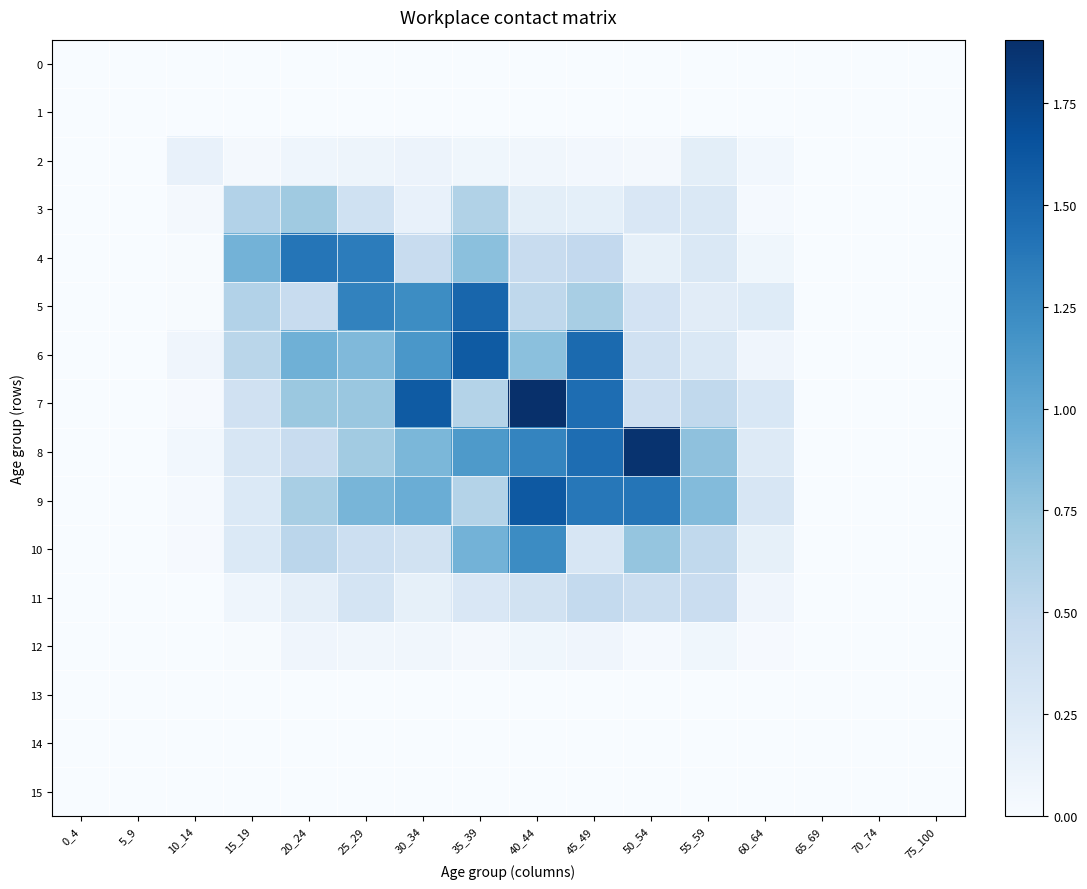

Reading left to right, list all the values displayed in this chart.

0: 0_4=0.0	5_9=0.0	10_14=0.0	15_19=0.0	20_24=0.0	25_29=0.0	30_34=0.0	35_39=0.0	40_44=0.0	45_49=0.0	50_54=0.0	55_59=0.0	60_64=0.0	65_69=0.0	70_74=0.0	75_100=0.0
1: 0_4=0.0	5_9=0.0	10_14=0.0	15_19=0.0	20_24=0.0	25_29=0.0	30_34=0.0	35_39=0.0	40_44=0.0	45_49=0.0	50_54=0.0	55_59=0.0	60_64=0.0	65_69=0.0	70_74=0.0	75_100=0.0
2: 0_4=0.0	5_9=0.0	10_14=0.1	15_19=0.0	20_24=0.1	25_29=0.1	30_34=0.1	35_39=0.1	40_44=0.1	45_49=0.0	50_54=0.0	55_59=0.2	60_64=0.1	65_69=0.0	70_74=0.0	75_100=0.0
3: 0_4=0.0	5_9=0.0	10_14=0.0	15_19=0.6	20_24=0.7	25_29=0.4	30_34=0.1	35_39=0.6	40_44=0.2	45_49=0.2	50_54=0.3	55_59=0.3	60_64=0.0	65_69=0.0	70_74=0.0	75_100=0.0
4: 0_4=0.0	5_9=0.0	10_14=0.0	15_19=0.9	20_24=1.4	25_29=1.3	30_34=0.5	35_39=0.8	40_44=0.5	45_49=0.5	50_54=0.2	55_59=0.3	60_64=0.1	65_69=0.0	70_74=0.0	75_100=0.0
5: 0_4=0.0	5_9=0.0	10_14=0.0	15_19=0.6	20_24=0.5	25_29=1.3	30_34=1.2	35_39=1.5	40_44=0.5	45_49=0.6	50_54=0.3	55_59=0.2	60_64=0.2	65_69=0.0	70_74=0.0	75_100=0.0
6: 0_4=0.0	5_9=0.0	10_14=0.1	15_19=0.5	20_24=0.9	25_29=0.9	30_34=1.1	35_39=1.6	40_44=0.8	45_49=1.5	50_54=0.4	55_59=0.3	60_64=0.1	65_69=0.0	70_74=0.0	75_100=0.0
7: 0_4=0.0	5_9=0.0	10_14=0.0	15_19=0.4	20_24=0.7	25_29=0.7	30_34=1.6	35_39=0.6	40_44=1.9	45_49=1.5	50_54=0.4	55_59=0.5	60_64=0.3	65_69=0.0	70_74=0.0	75_100=0.0
8: 0_4=0.0	5_9=0.0	10_14=0.1	15_19=0.3	20_24=0.5	25_29=0.7	30_34=0.9	35_39=1.1	40_44=1.3	45_49=1.5	50_54=1.9	55_59=0.8	60_64=0.3	65_69=0.0	70_74=0.0	75_100=0.0
9: 0_4=0.0	5_9=0.0	10_14=0.0	15_19=0.3	20_24=0.6	25_29=0.9	30_34=1.0	35_39=0.6	40_44=1.6	45_49=1.4	50_54=1.4	55_59=0.8	60_64=0.3	65_69=0.0	70_74=0.0	75_100=0.0
10: 0_4=0.0	5_9=0.0	10_14=0.0	15_19=0.3	20_24=0.5	25_29=0.4	30_34=0.4	35_39=0.9	40_44=1.2	45_49=0.3	50_54=0.8	55_59=0.5	60_64=0.2	65_69=0.0	70_74=0.0	75_100=0.0
11: 0_4=0.0	5_9=0.0	10_14=0.0	15_19=0.1	20_24=0.2	25_29=0.3	30_34=0.2	35_39=0.3	40_44=0.4	45_49=0.5	50_54=0.4	55_59=0.4	60_64=0.1	65_69=0.0	70_74=0.0	75_100=0.0
12: 0_4=0.0	5_9=0.0	10_14=0.0	15_19=0.0	20_24=0.1	25_29=0.1	30_34=0.1	35_39=0.0	40_44=0.1	45_49=0.1	50_54=0.0	55_59=0.1	60_64=0.0	65_69=0.0	70_74=0.0	75_100=0.0
13: 0_4=0.0	5_9=0.0	10_14=0.0	15_19=0.0	20_24=0.0	25_29=0.0	30_34=0.0	35_39=0.0	40_44=0.0	45_49=0.0	50_54=0.0	55_59=0.0	60_64=0.0	65_69=0.0	70_74=0.0	75_100=0.0
14: 0_4=0.0	5_9=0.0	10_14=0.0	15_19=0.0	20_24=0.0	25_29=0.0	30_34=0.0	35_39=0.0	40_44=0.0	45_49=0.0	50_54=0.0	55_59=0.0	60_64=0.0	65_69=0.0	70_74=0.0	75_100=0.0
15: 0_4=0.0	5_9=0.0	10_14=0.0	15_19=0.0	20_24=0.0	25_29=0.0	30_34=0.0	35_39=0.0	40_44=0.0	45_49=0.0	50_54=0.0	55_59=0.0	60_64=0.0	65_69=0.0	70_74=0.0	75_100=0.0